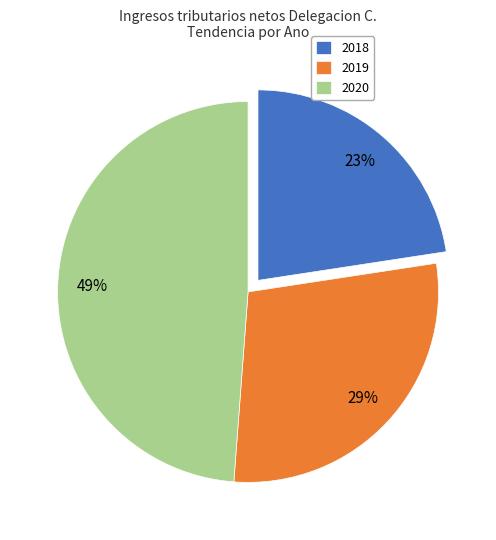

Count the number of slices in the pie.

3